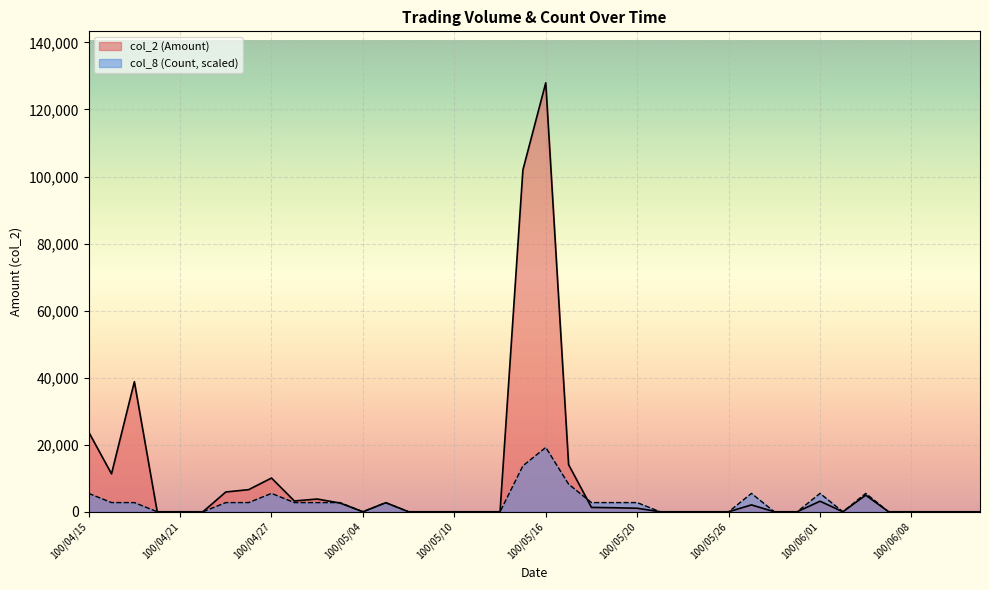

Does the chart display data point markers on the line(s)?

No